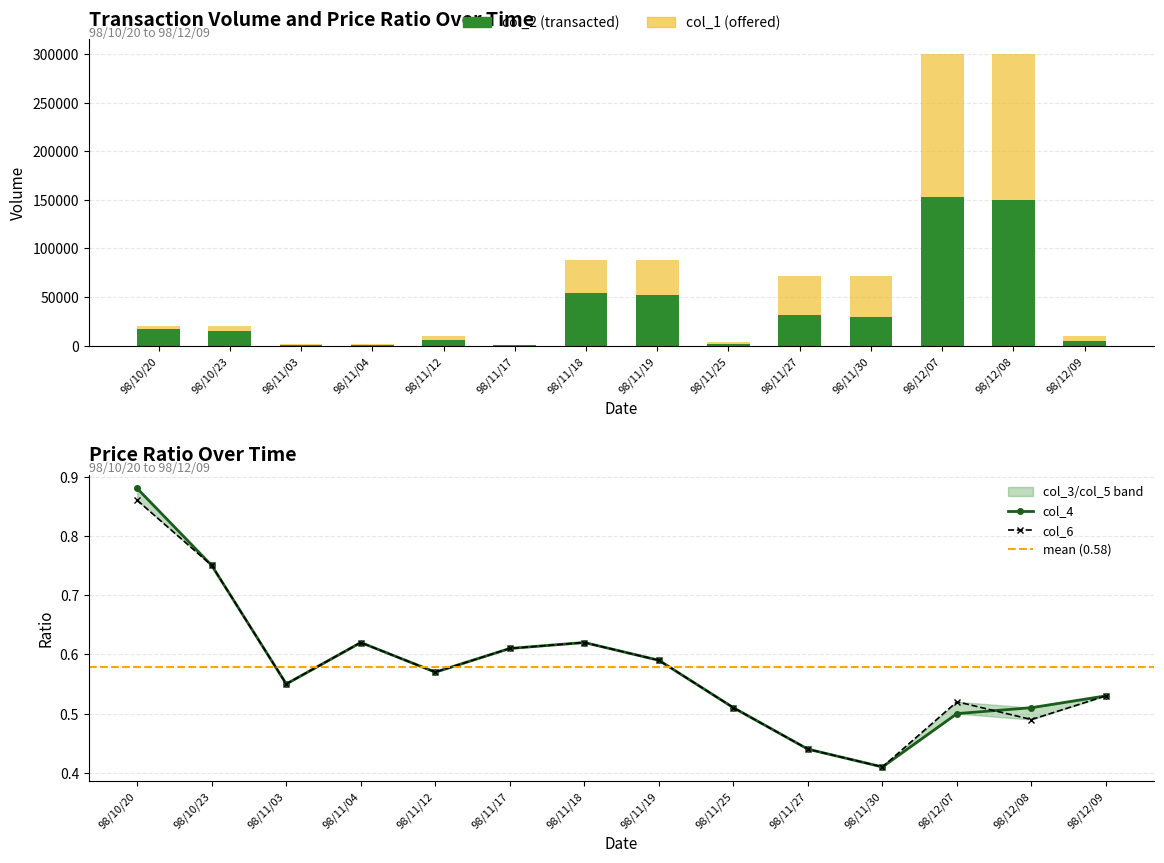

At which label does col_2 reach its minimum?

98/11/17